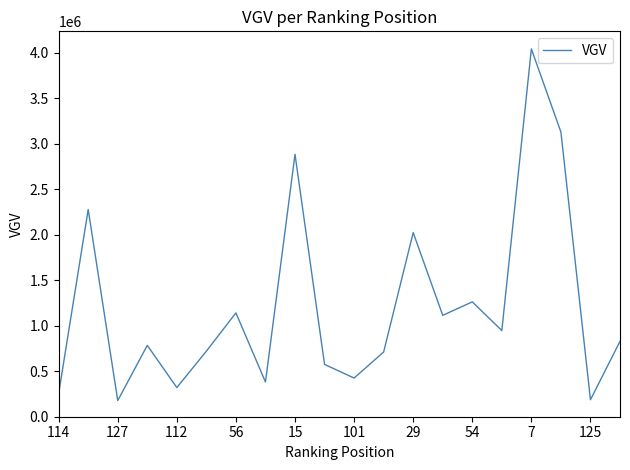

What is the difference between the maximum and minimum values?

3865838.5